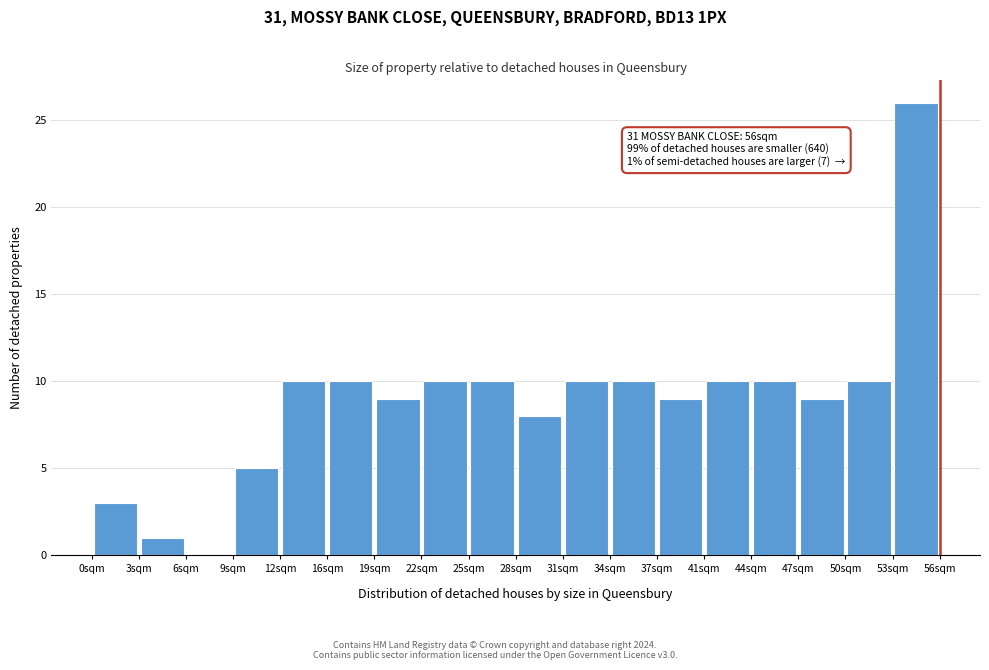

Over which range of the x-axis is the bar tallest?

53.0 to 56.0